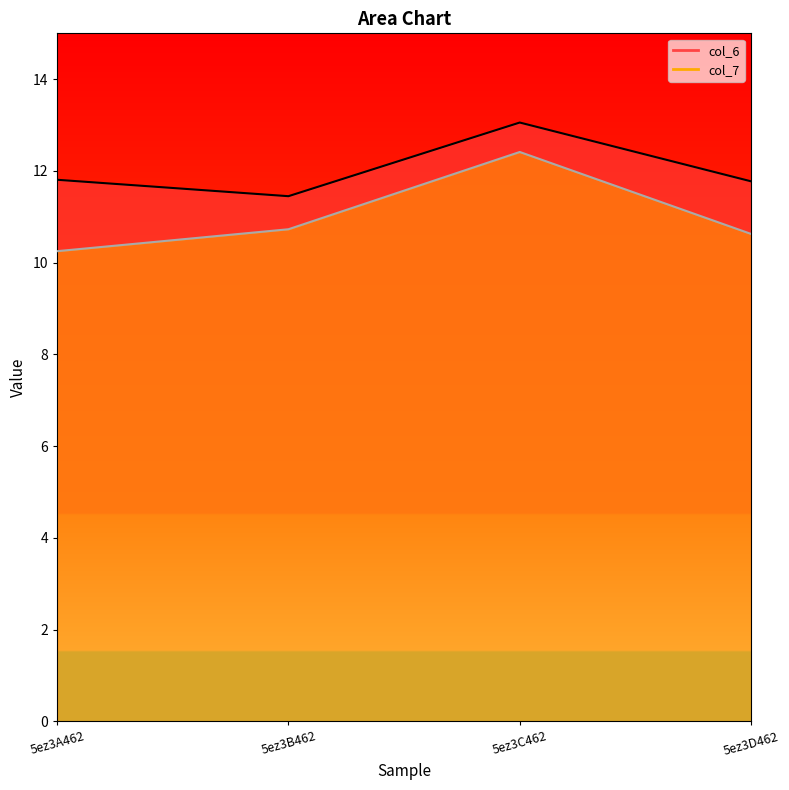

The value of col_7 at 5ez3A462 is 14.5. True or false?

False